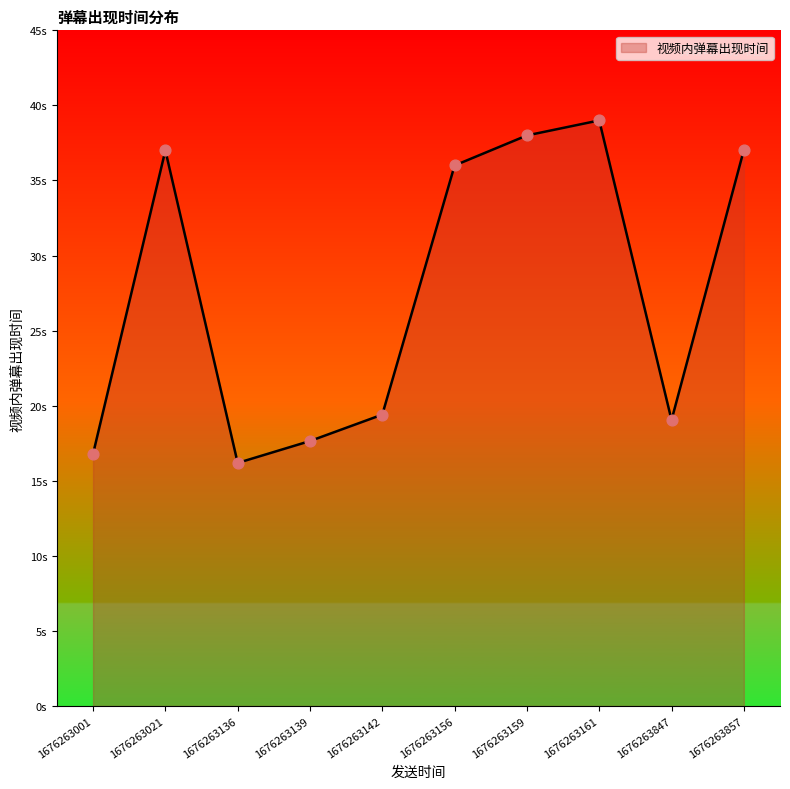

Is this an area chart (filled region under the line)?

Yes